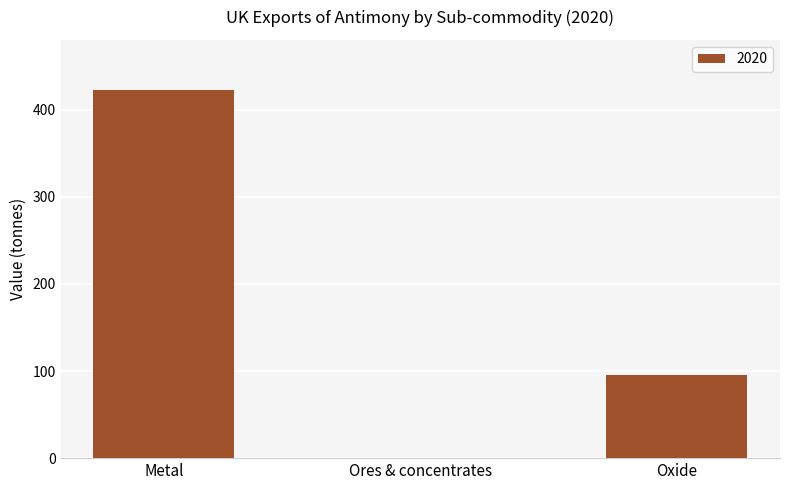

Reading left to right, list all the values displayed in this chart.

422	0	95